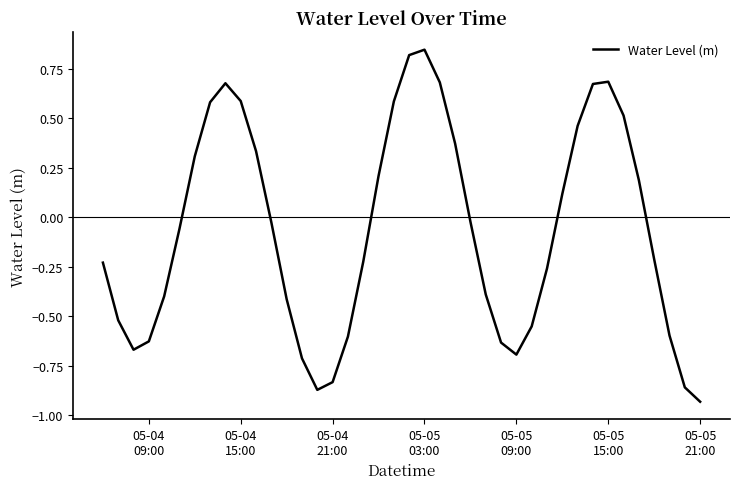

What is the difference between the maximum and minimum values?

1.8